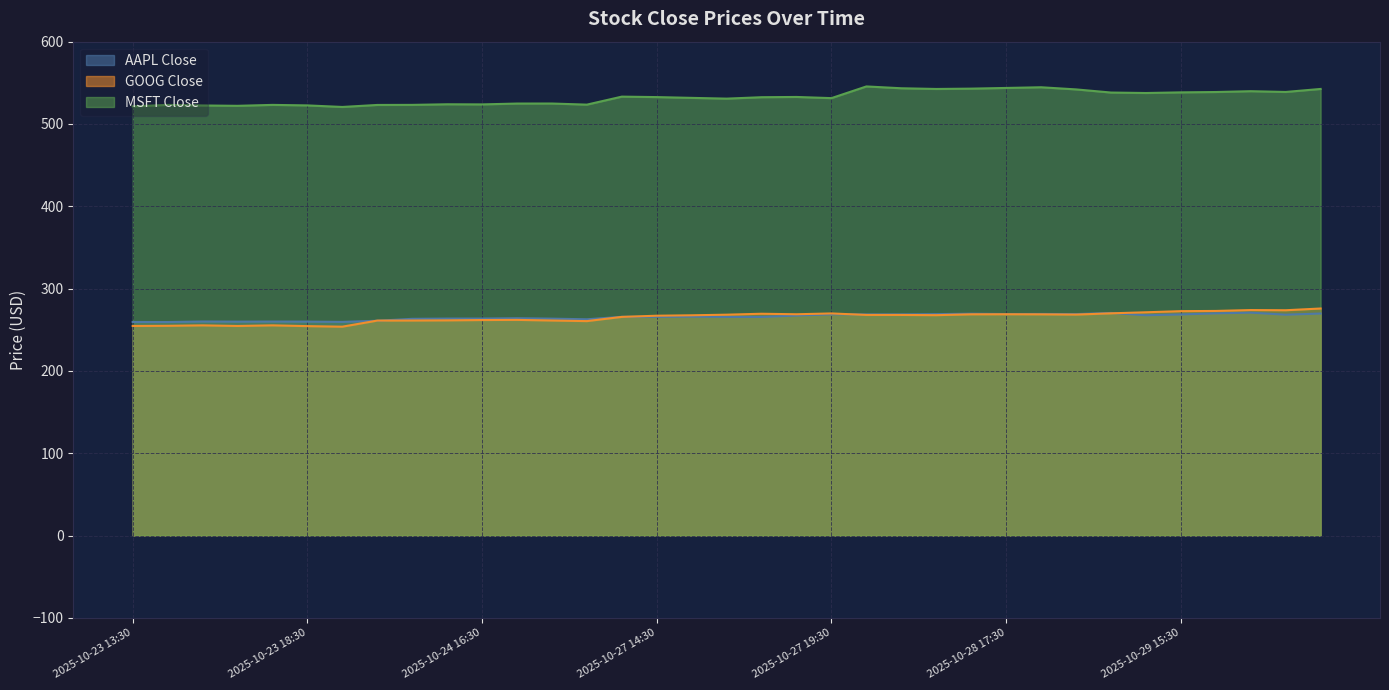

The value of GOOG Close at 2025-10-27 14:30 is 117.7. True or false?

False